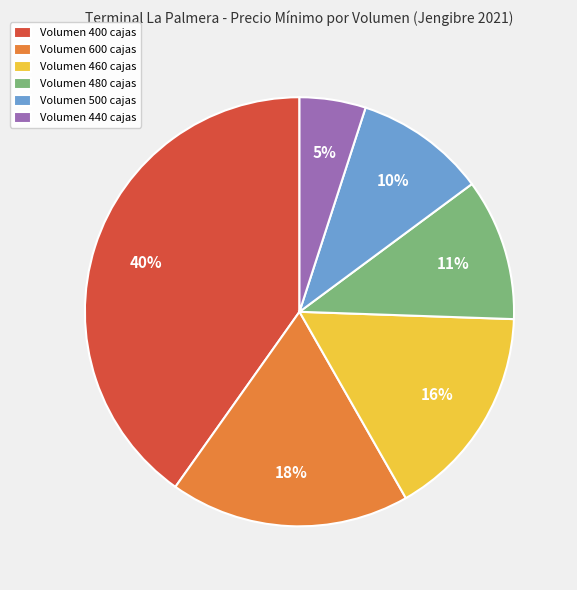

How many slices are in this pie chart?

6